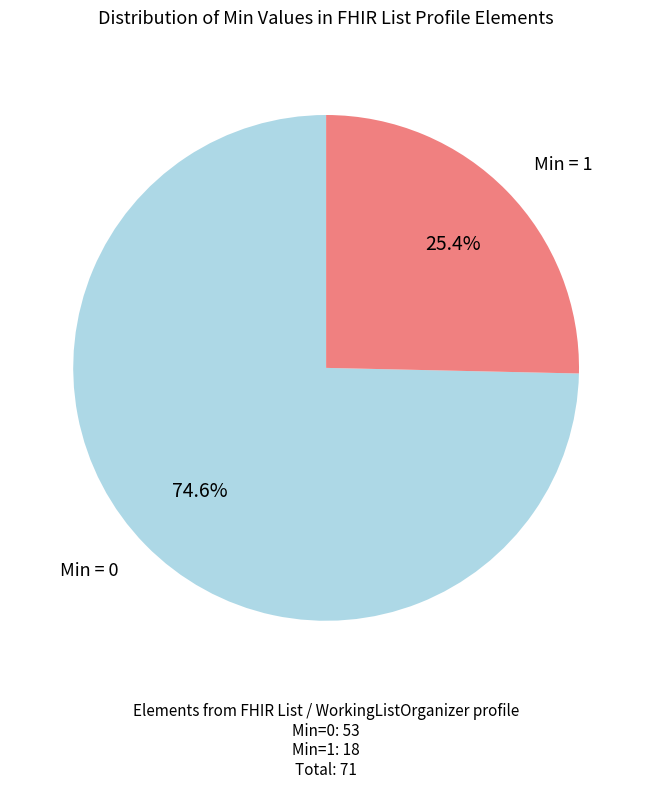

Is there a majority slice in this chart?

Yes